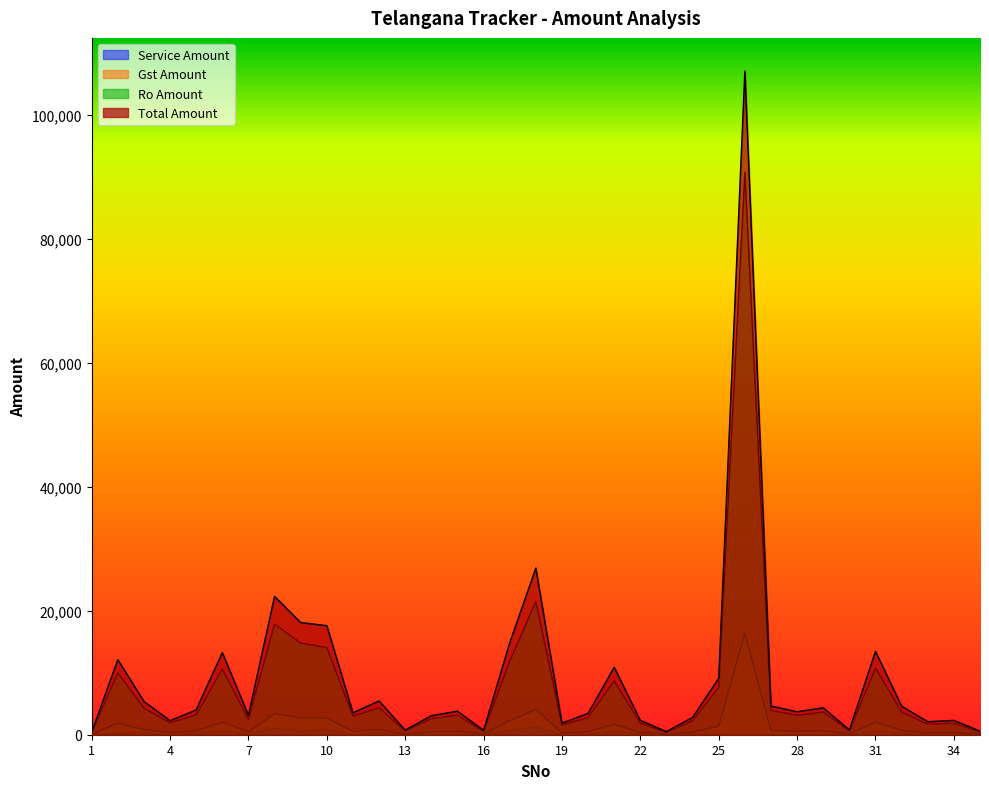

The Total Amount series shows 5985.9 at 31. True or false?

False